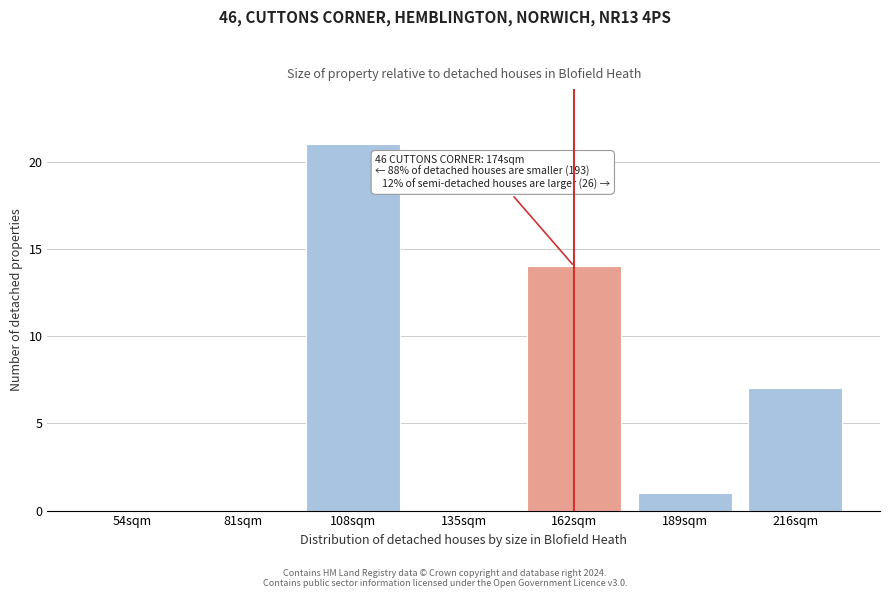

Reading left to right, what are all the values shown in this chart?

54sqm=0	81sqm=0	108sqm=21	135sqm=0	162sqm=14	189sqm=1	216sqm=7